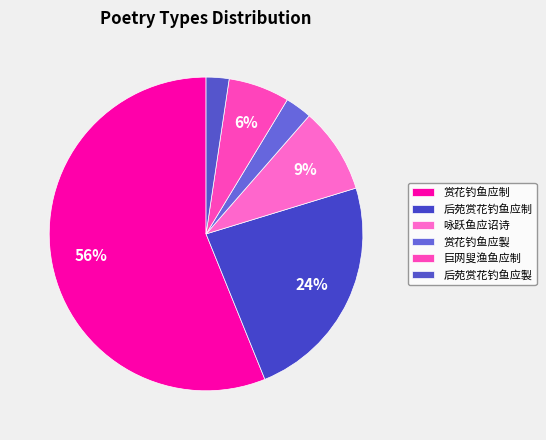

To the nearest percent, what percentage of the pie is 后苑赏花钓鱼应制?

24%